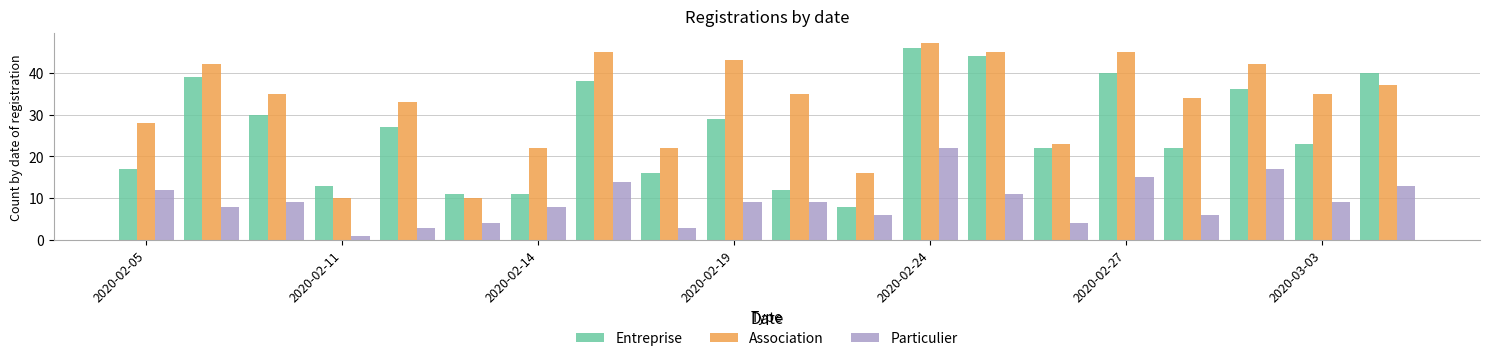

Which series has the largest total across all categories?

Association